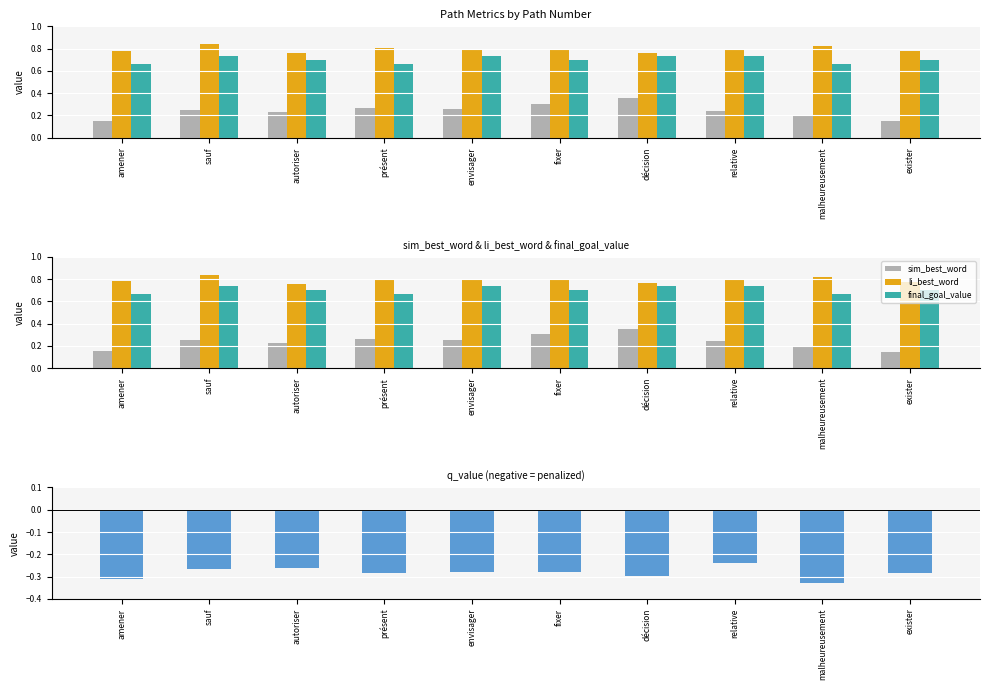

Is it true that li_best_word equals 0.3 at exister?

False